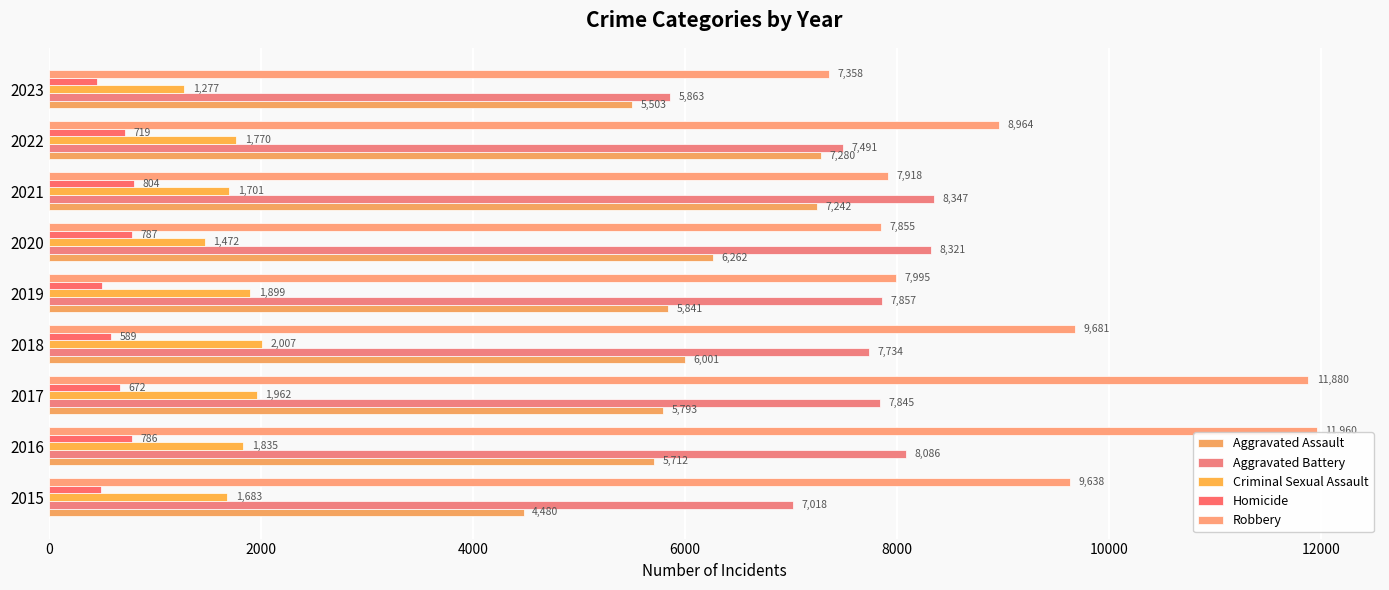

Reading left to right, list all the values displayed in this chart.

Aggravated Assault: 4480	5712	5793	6001	5841	6262	7242	7280	5503
Aggravated Battery: 7018	8086	7845	7734	7857	8321	8347	7491	5863
Criminal Sexual Assault: 1683	1835	1962	2007	1899	1472	1701	1770	1277
Homicide: 496	786	672	589	498	787	804	719	453
Robbery: 9638	11960	11880	9681	7995	7855	7918	8964	7358